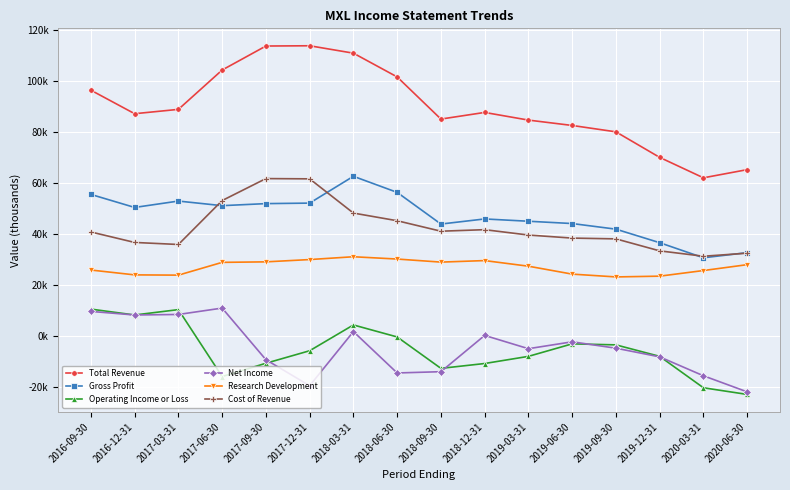

What are all the series names shown in the legend?

Total Revenue, Gross Profit, Operating Income or Loss, Net Income, Research Development, Cost of Revenue